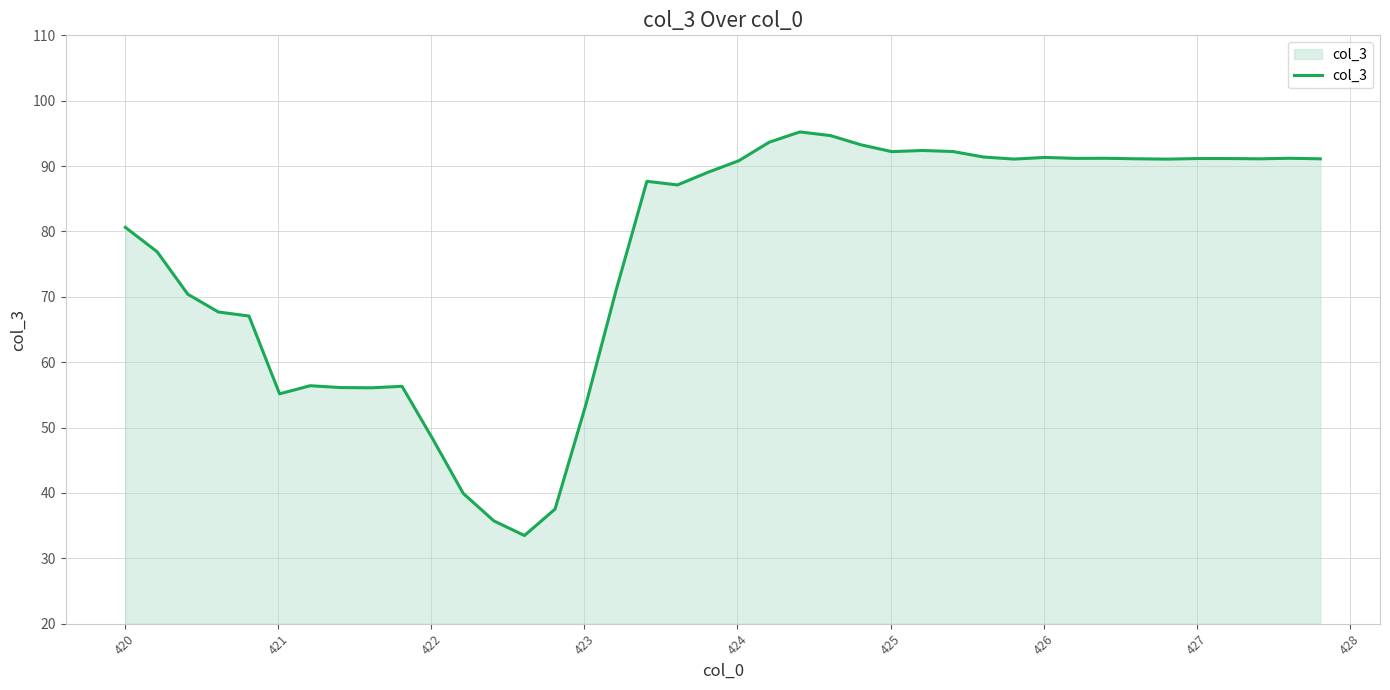

What is the maximum value shown in the chart?

95.2